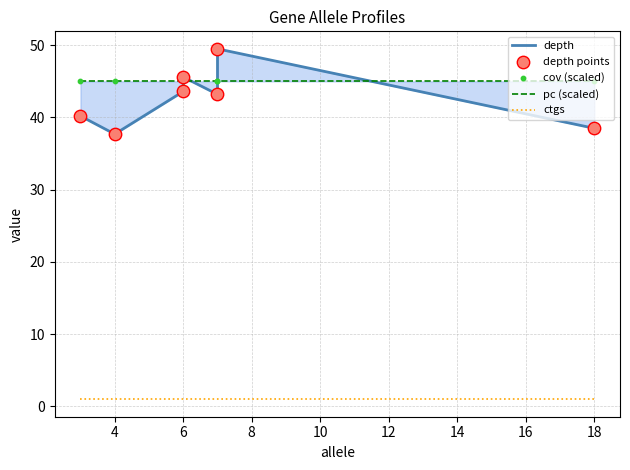

What are all the series names shown in the legend?

depth, pc (scaled), ctgs, depth points, cov (scaled)